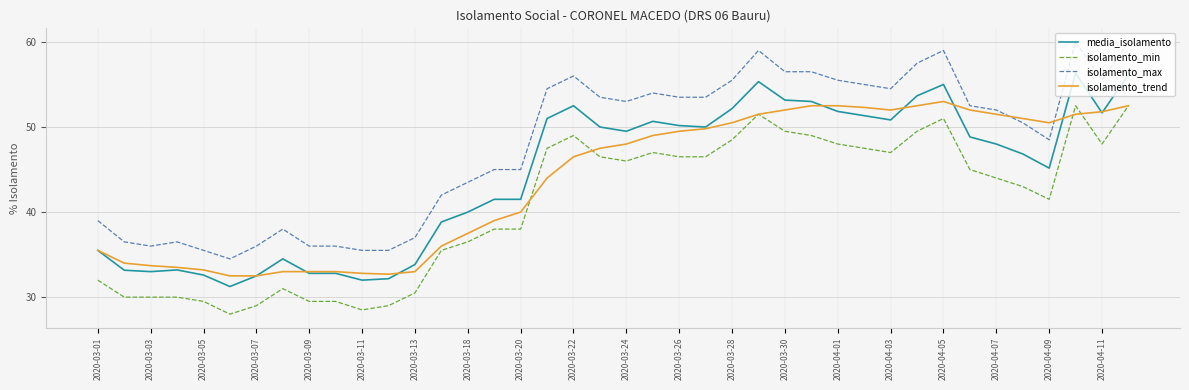

What is the maximum value shown in the chart?

60.0